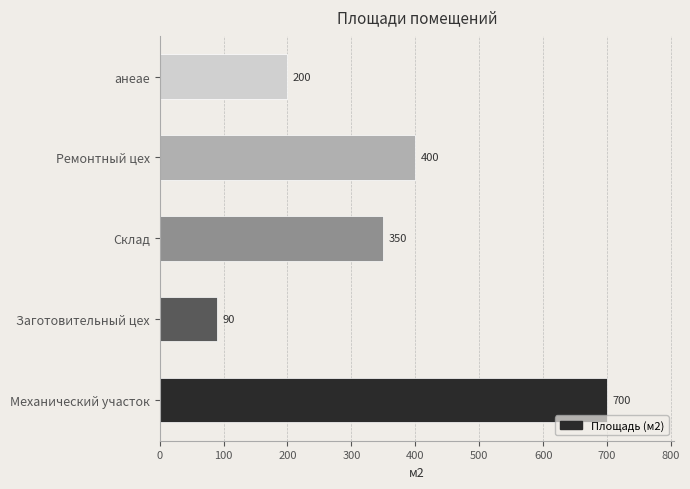

List the labels in order of value, largest first.

Механический участок, Ремонтный цех, Склад, анеае, Заготовительный цех